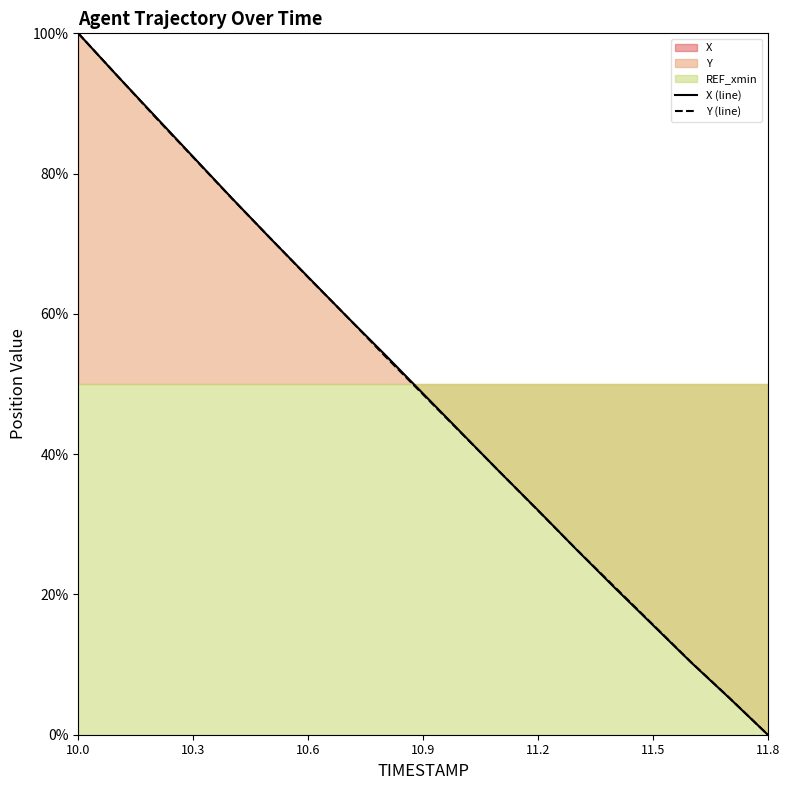

Where does the X series first go above 48?

10.0